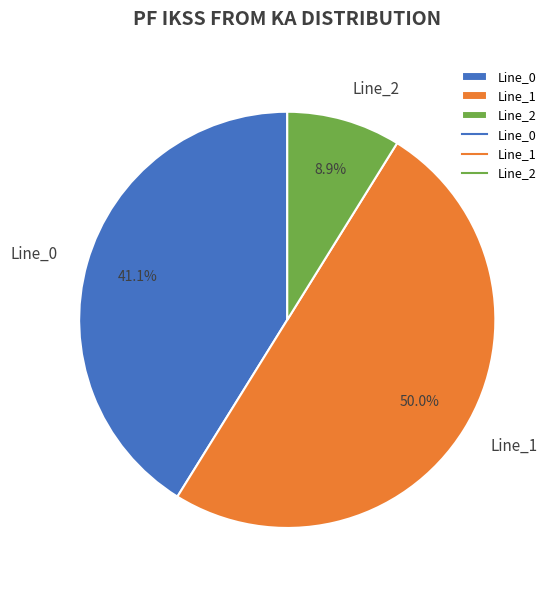

Between Line_1 and Line_2, which is larger?

Line_1